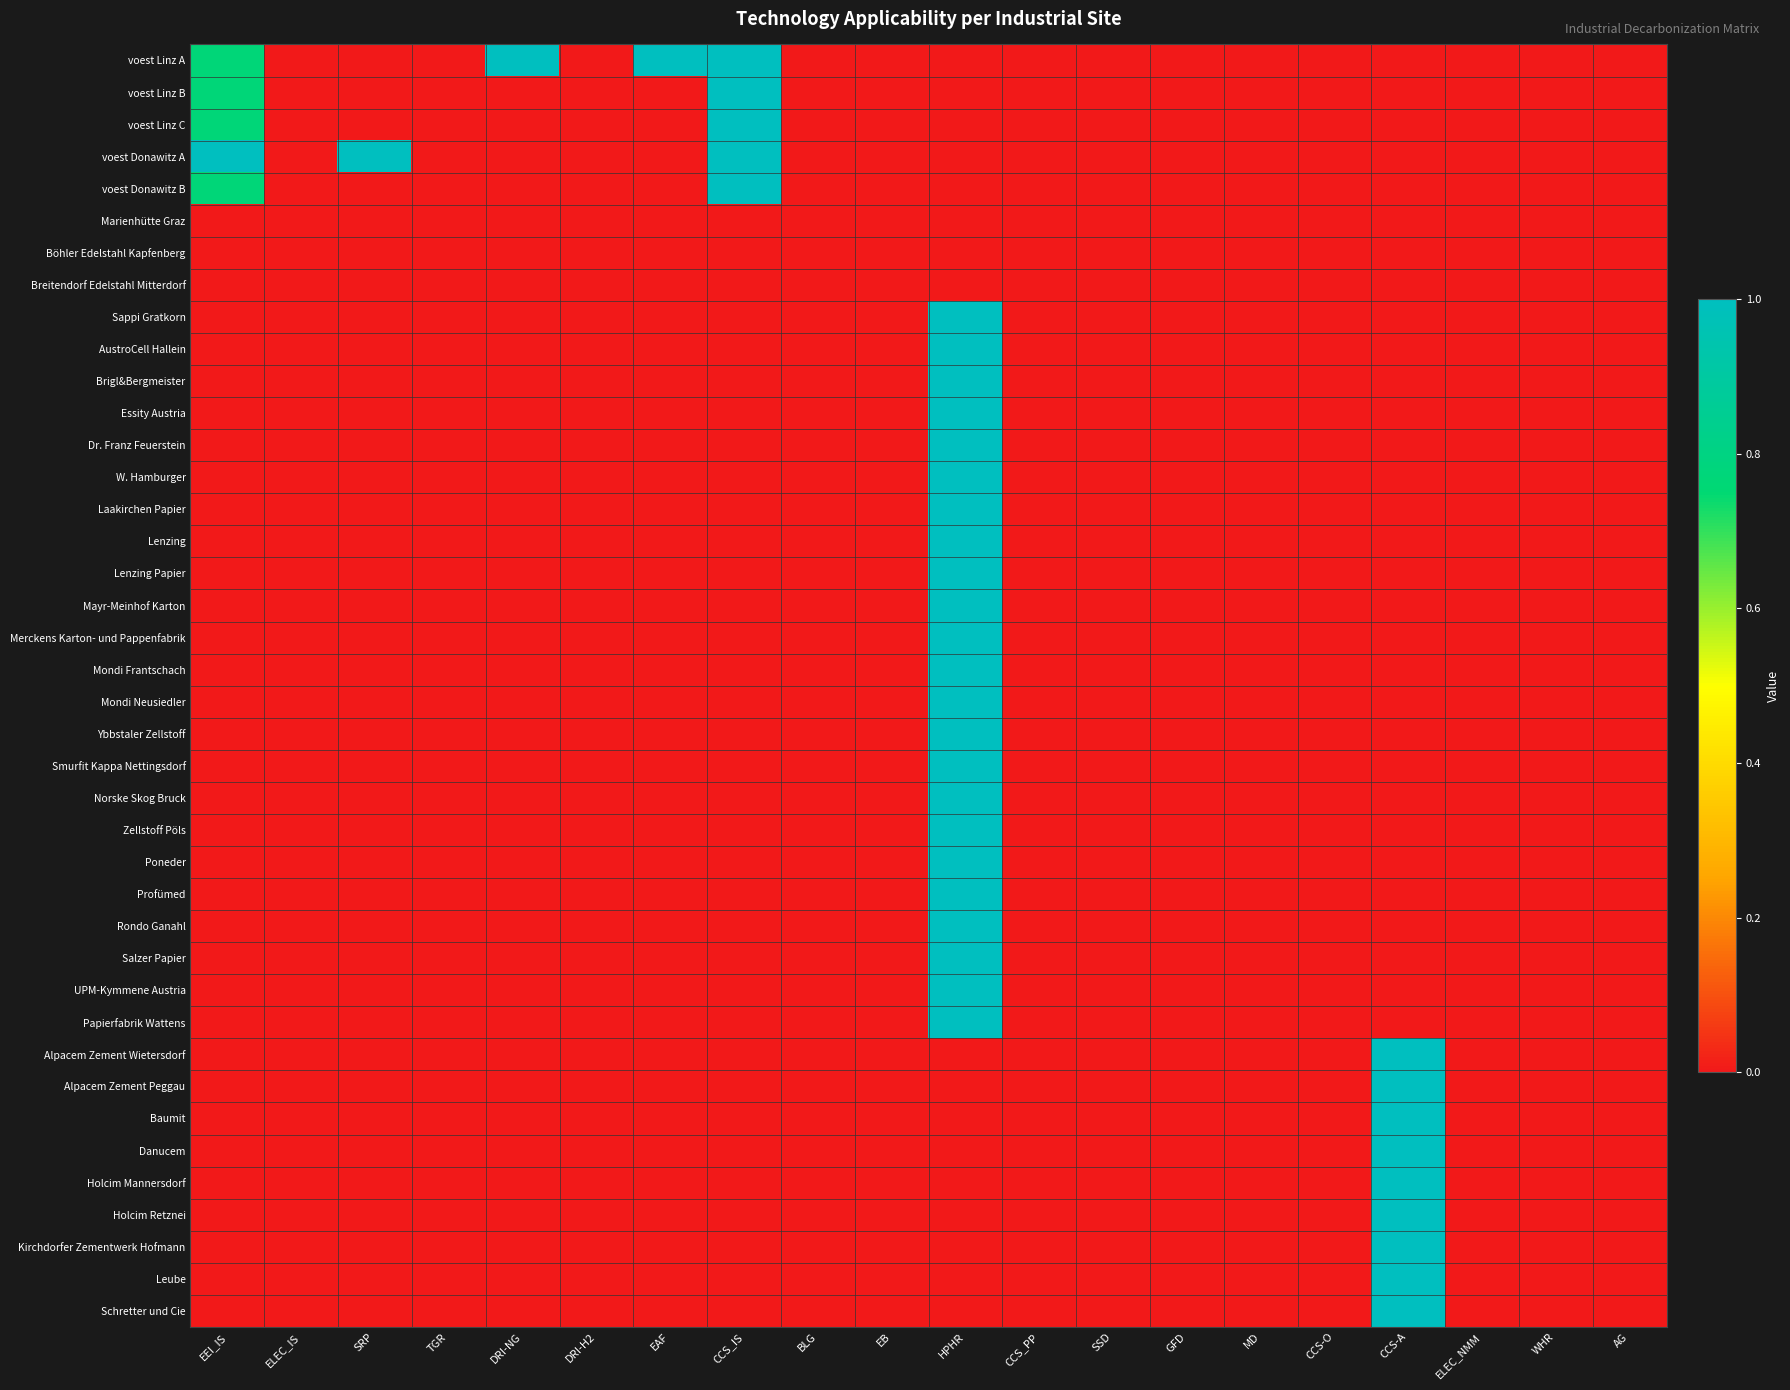

Which series has the largest total across all categories?

voest Linz A